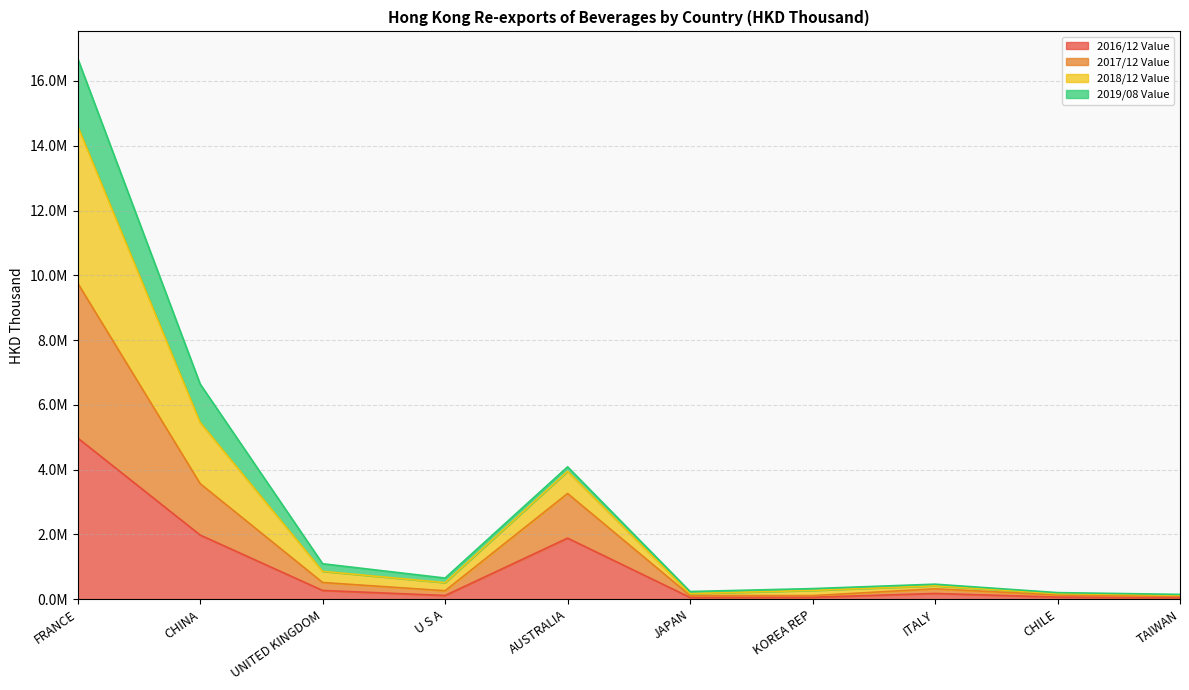

What are all the series names shown in the legend?

2016/12 Value, 2017/12 Value, 2018/12 Value, 2019/08 Value